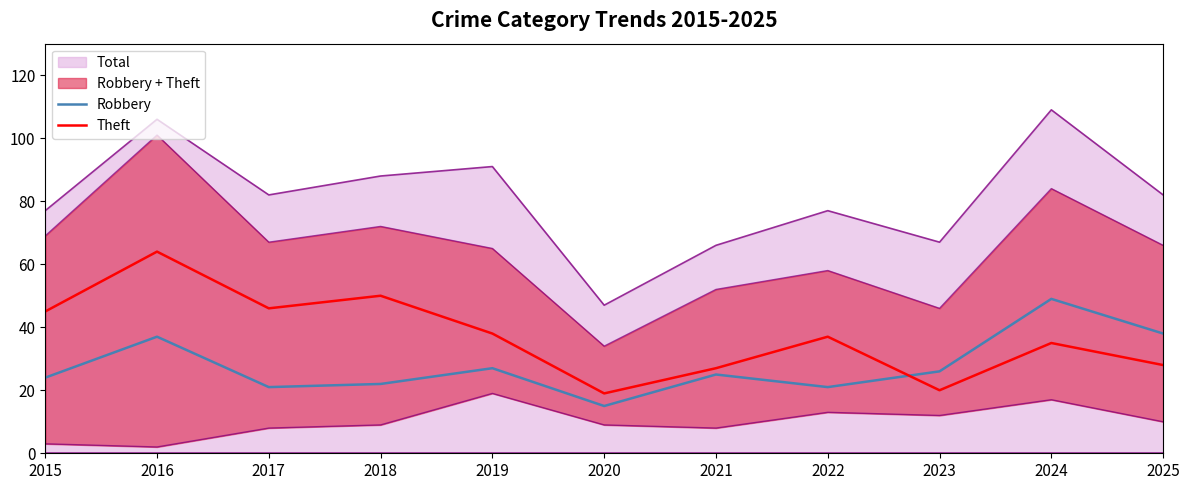

At which label does Robbery reach its minimum?

2020